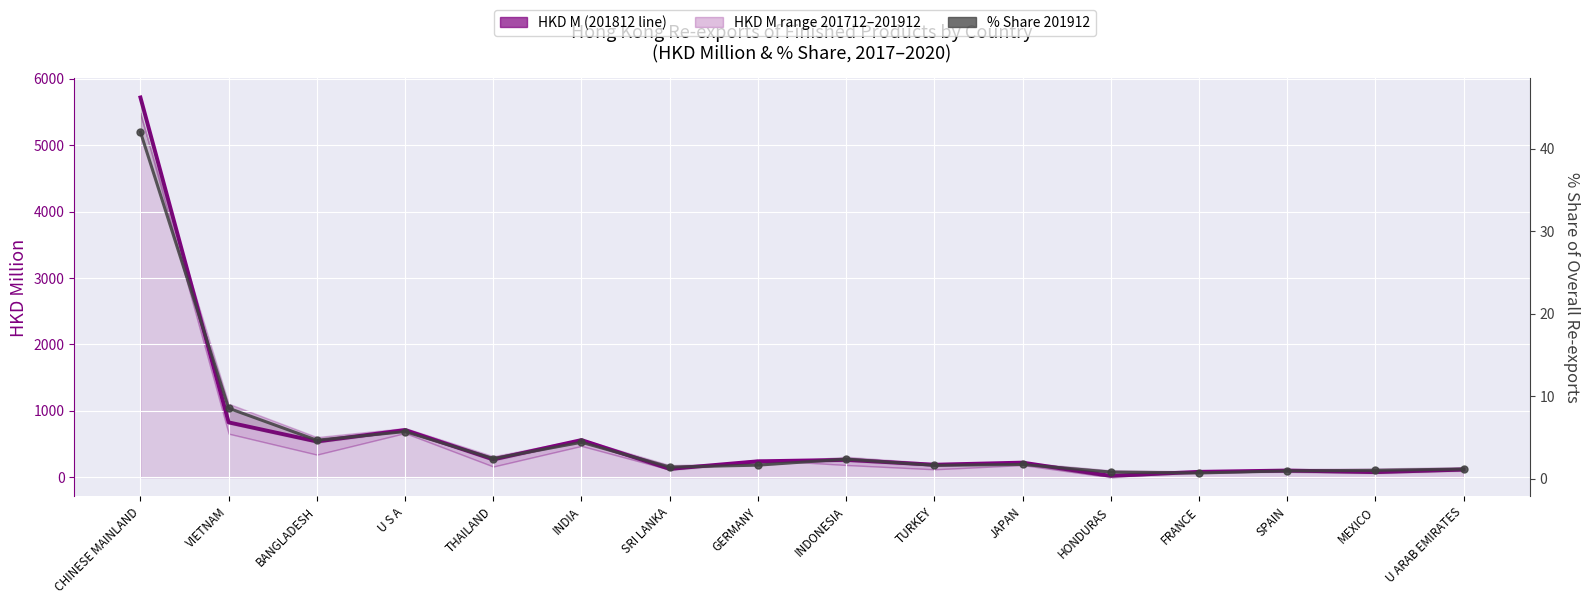

Reading left to right, transcribe all the data shown in this chart.

201812 (HKD M): CHINESE MAINLAND=5717.4	VIETNAM=827.1	BANGLADESH=539.7	U S A=712.0	THAILAND=269.7	INDIA=561.1	SRI LANKA=127.2	GERMANY=241.3	INDONESIA=262.7	TURKEY=189.6	JAPAN=221.6	HONDURAS=21.8	FRANCE=82.7	SPAIN=102.4	MEXICO=78.3	U ARAB EMIRATES=116.6
201912 % Share: CHINESE MAINLAND=42.0	VIETNAM=8.5	BANGLADESH=4.7	U S A=5.7	THAILAND=2.5	INDIA=4.4	SRI LANKA=1.4	GERMANY=1.7	INDONESIA=2.4	TURKEY=1.6	JAPAN=1.7	HONDURAS=0.8	FRANCE=0.7	SPAIN=1.0	MEXICO=1.0	U ARAB EMIRATES=1.2